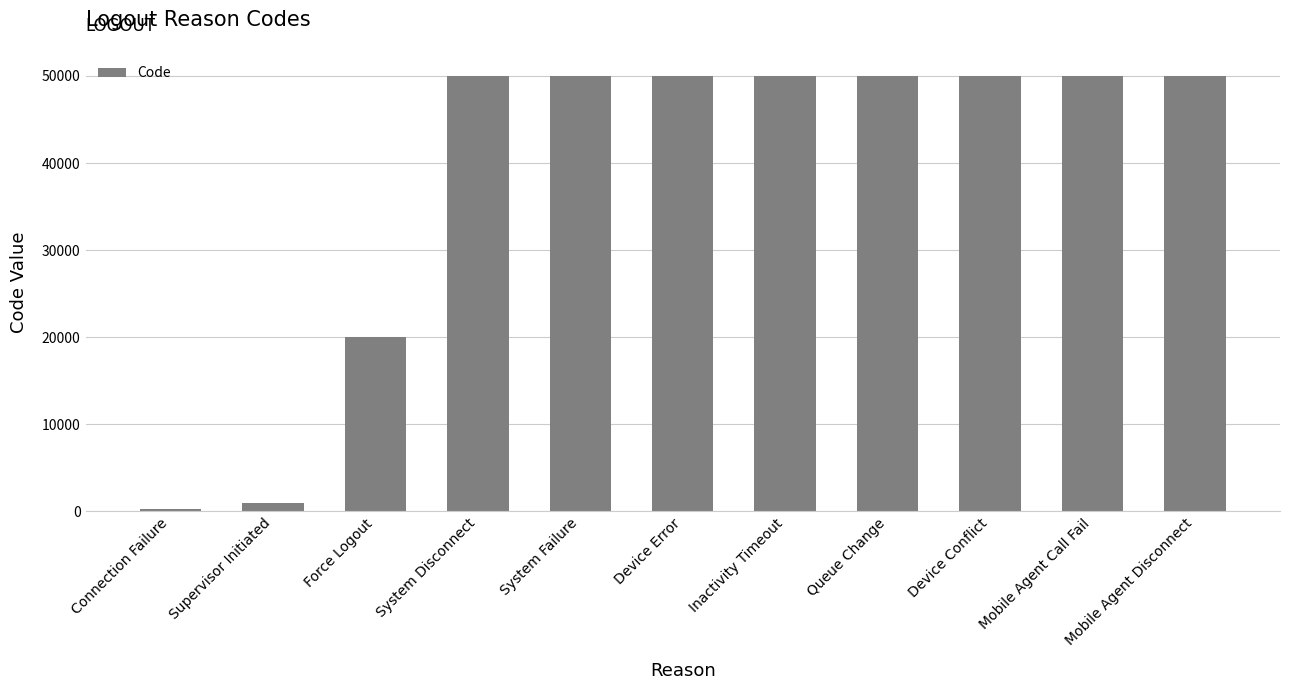

Approximately how many times larger is the value at System Disconnect compared to Device Error?

1.0